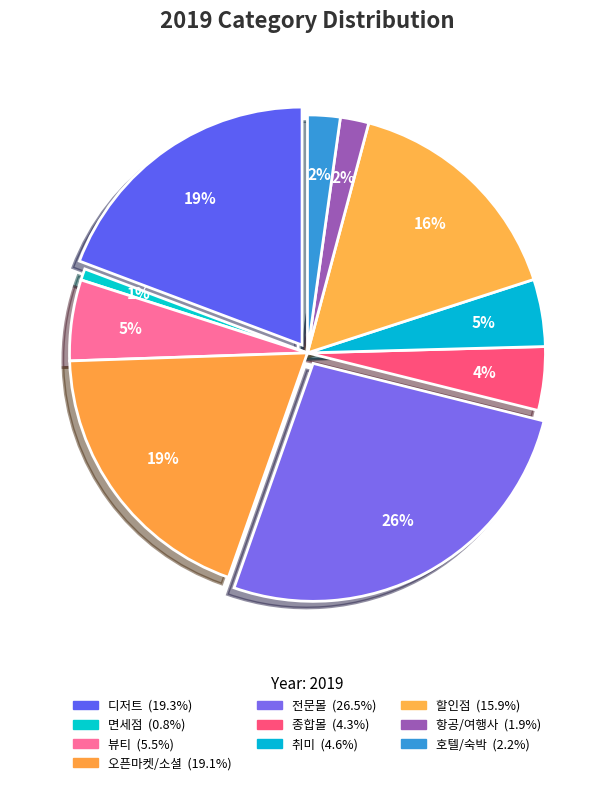

Count the number of slices in the pie.

10